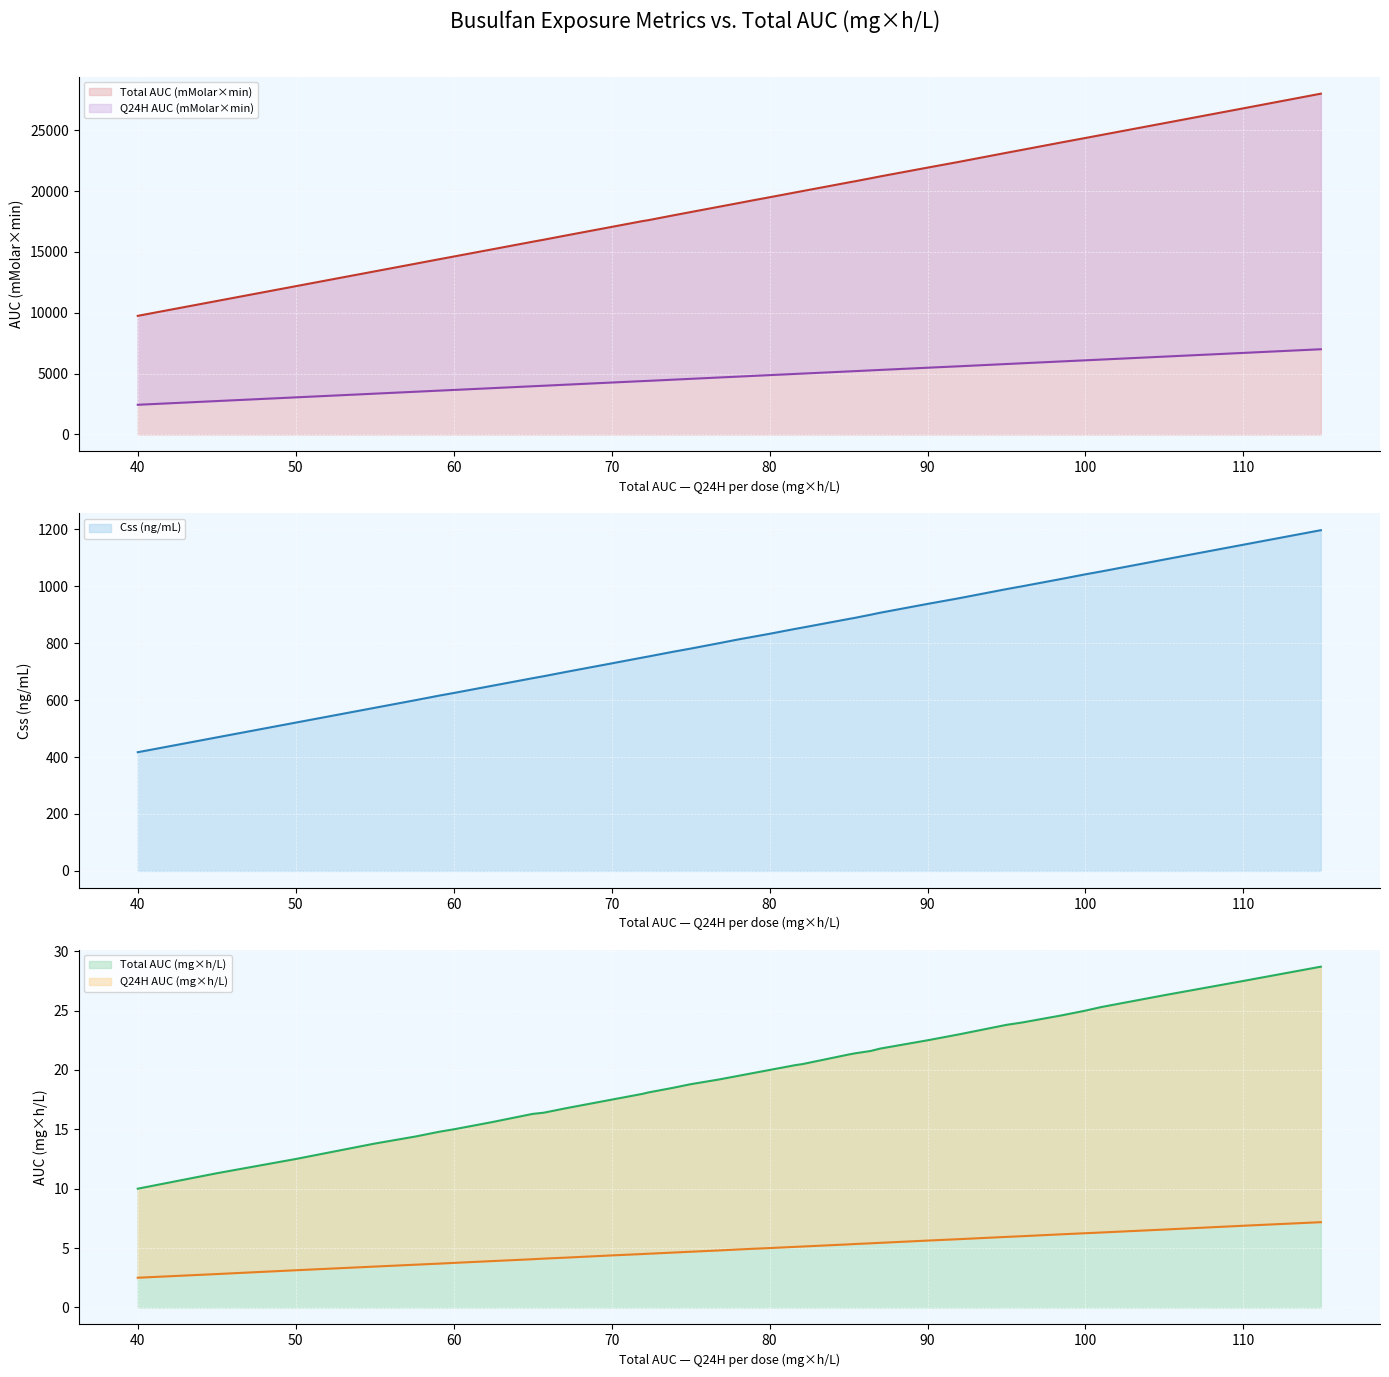

What is the average value of the Total AUC (mMolar×min) (line) series?

19039.5